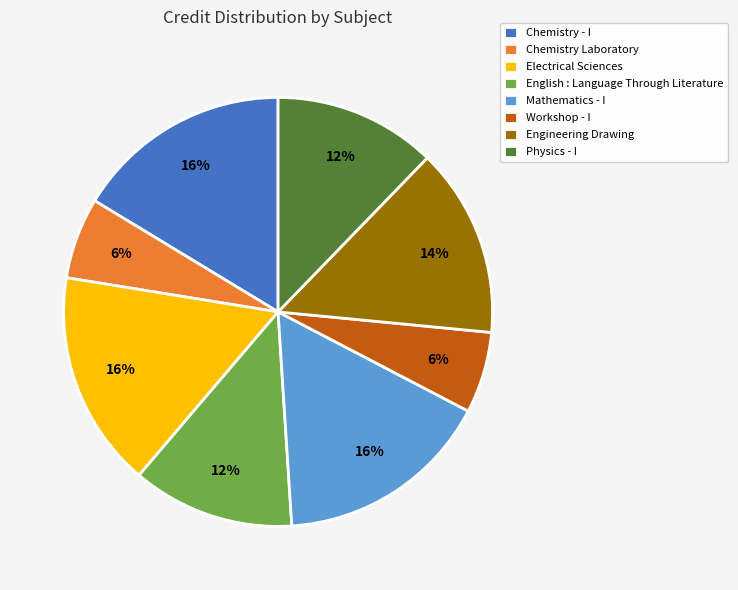

To the nearest percent, what is the difference between the largest and smallest slice percentages?

10%